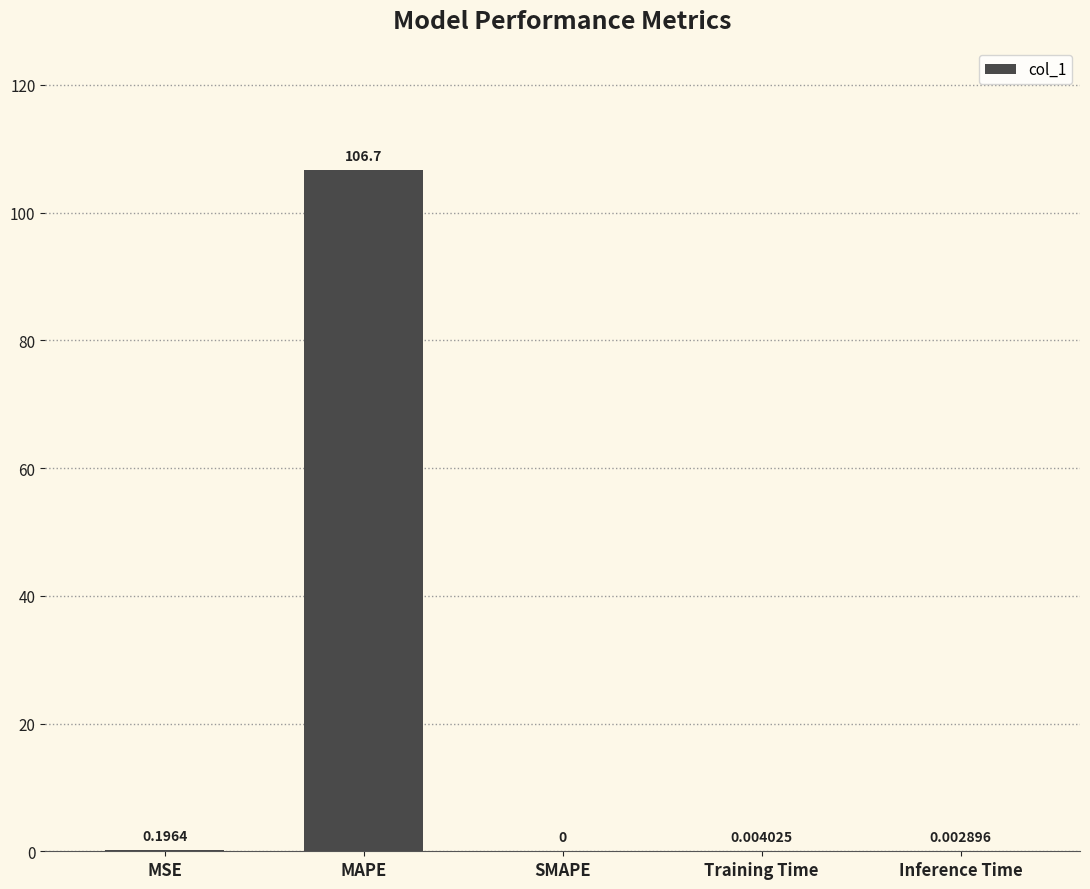

Between Training Time and SMAPE, which is larger?

Training Time